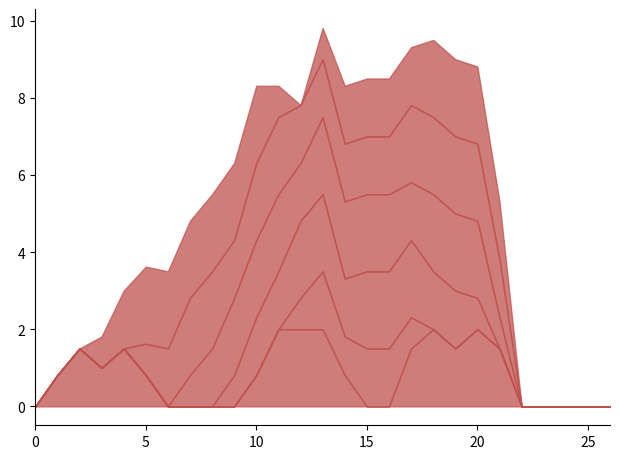

What is the value of the col_11 point at the 12th from the left?

2.0